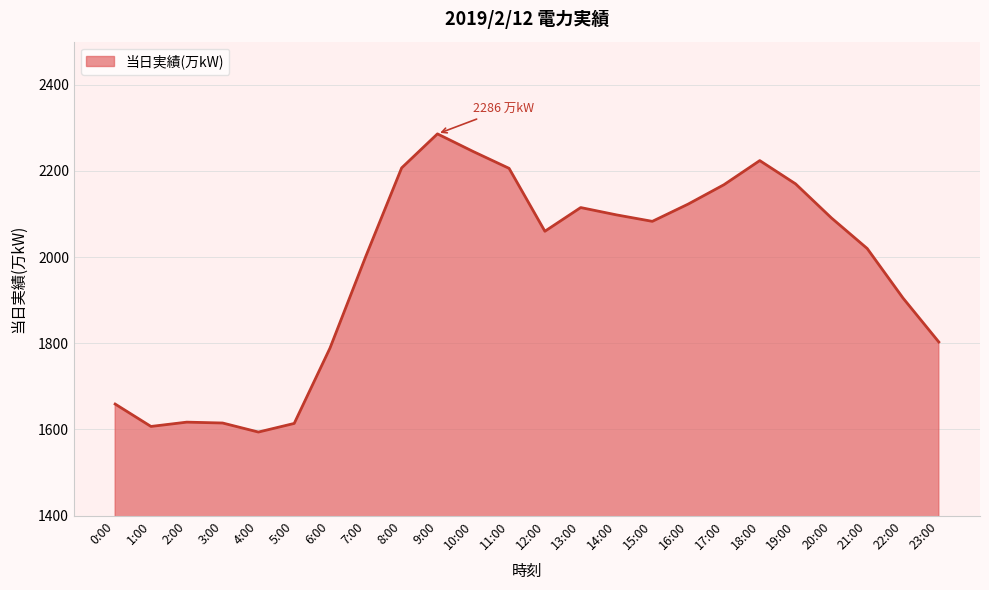

At which category does the chart reach its peak across all series?

9:00